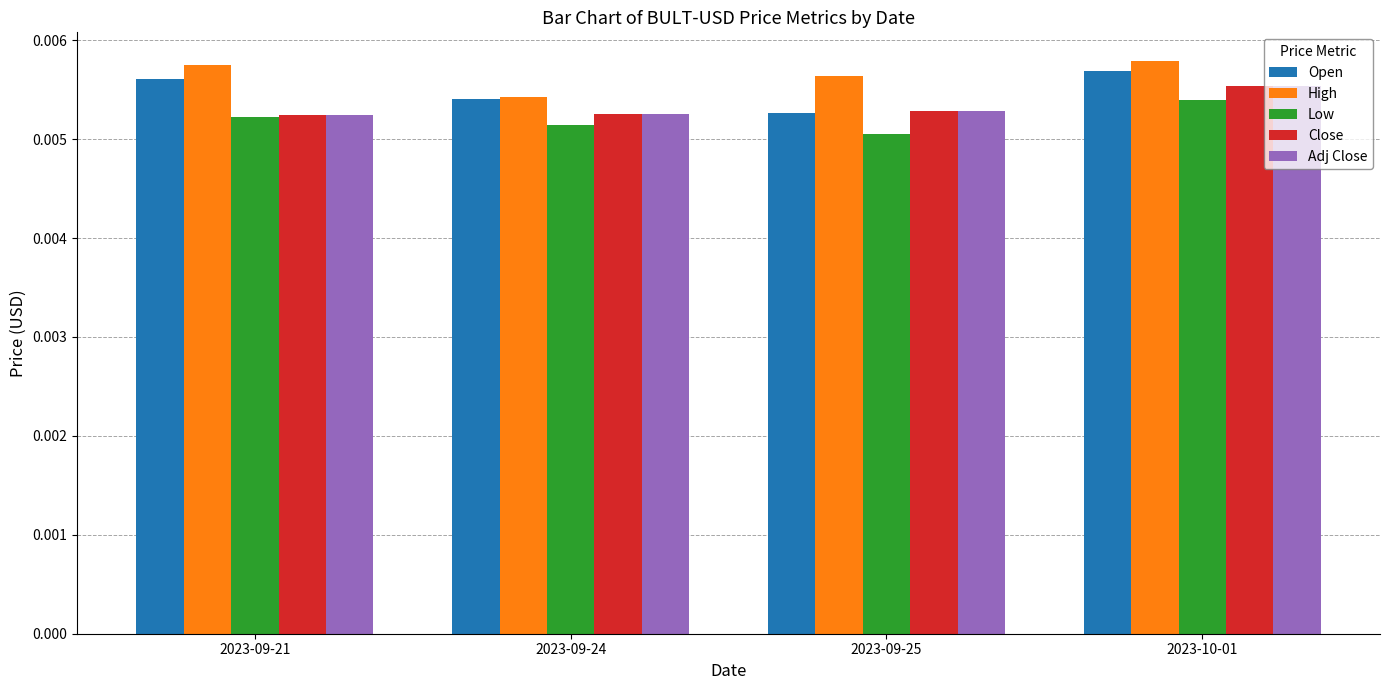

At how many categories does at least one series exceed 0?

4